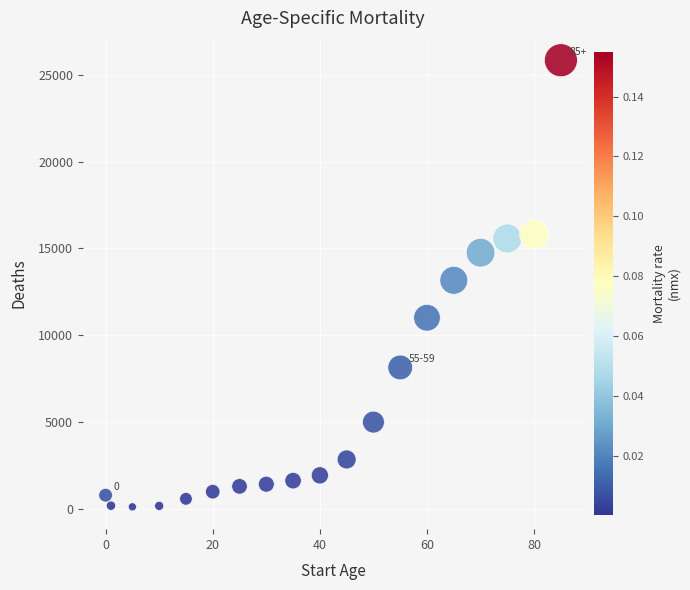

What is the range of Y values (max minus min)?

25759